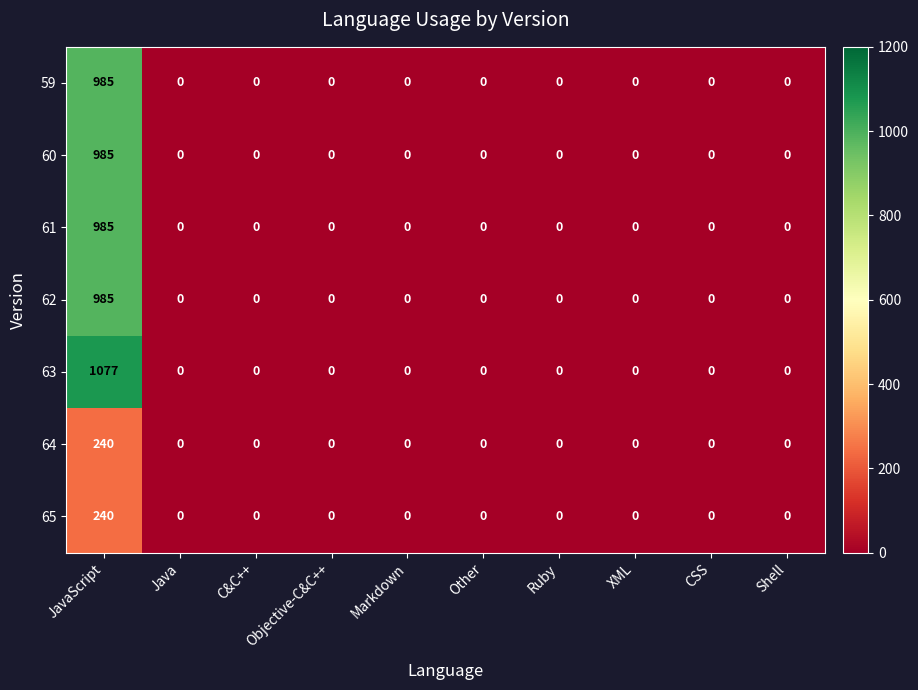

How many distinct data groups are displayed?

7